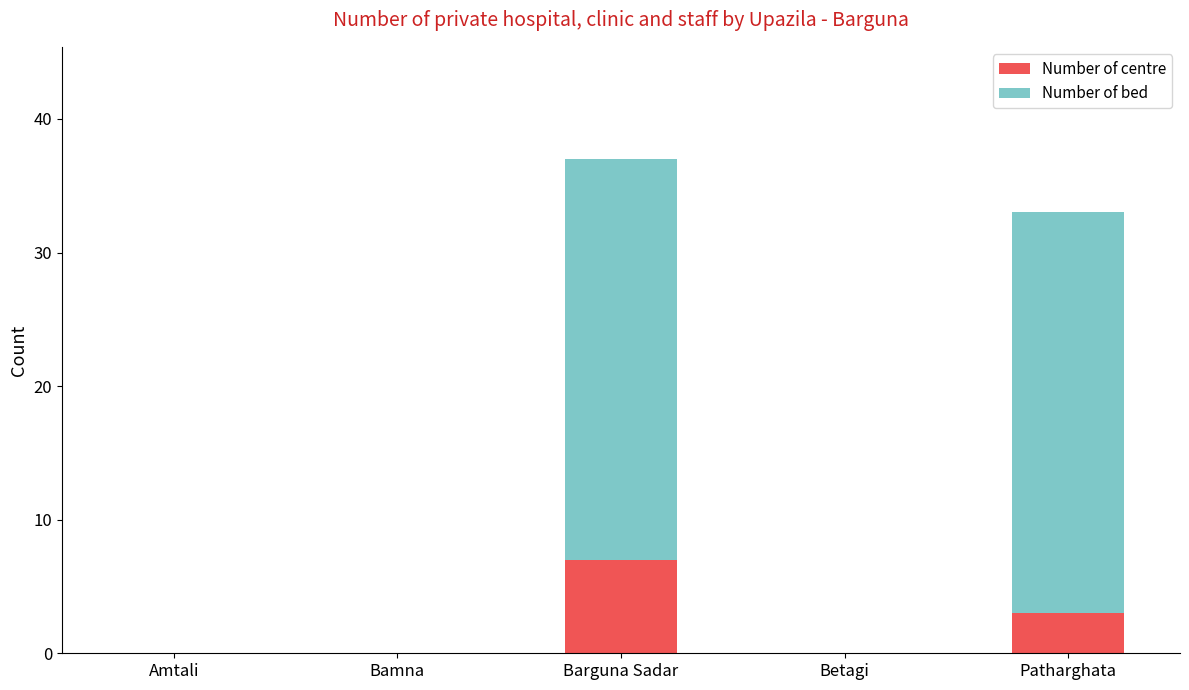

Are the bars grouped side by side (vs. stacked)?

No